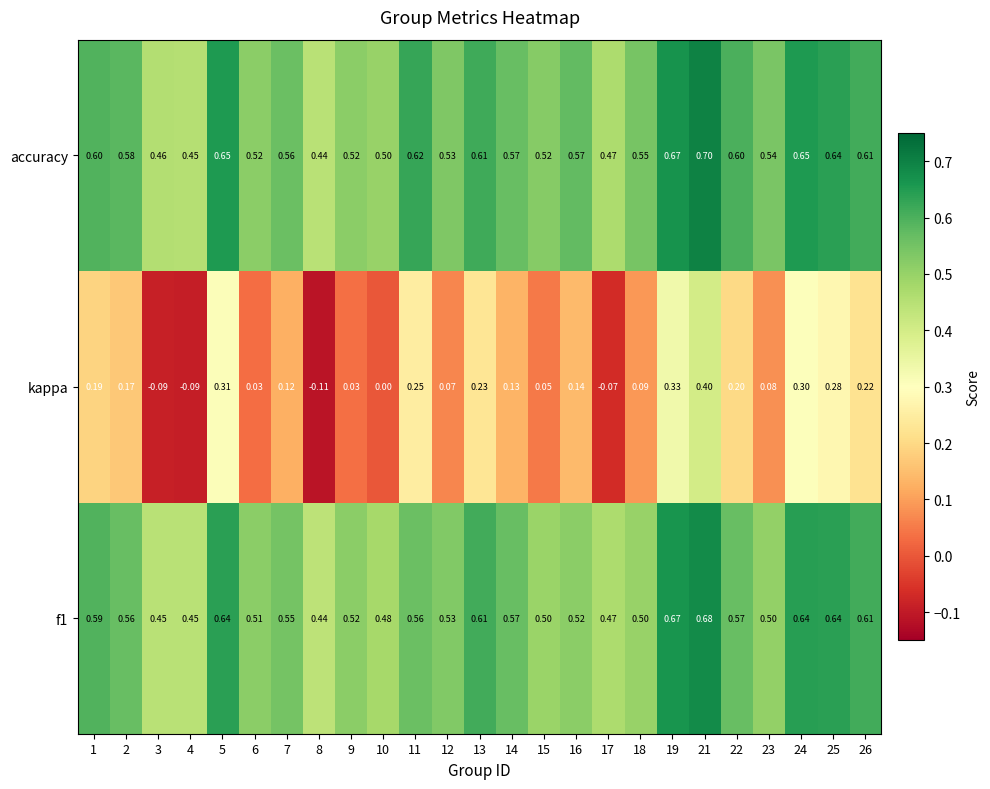

Which series has the largest range (max minus min)?

kappa